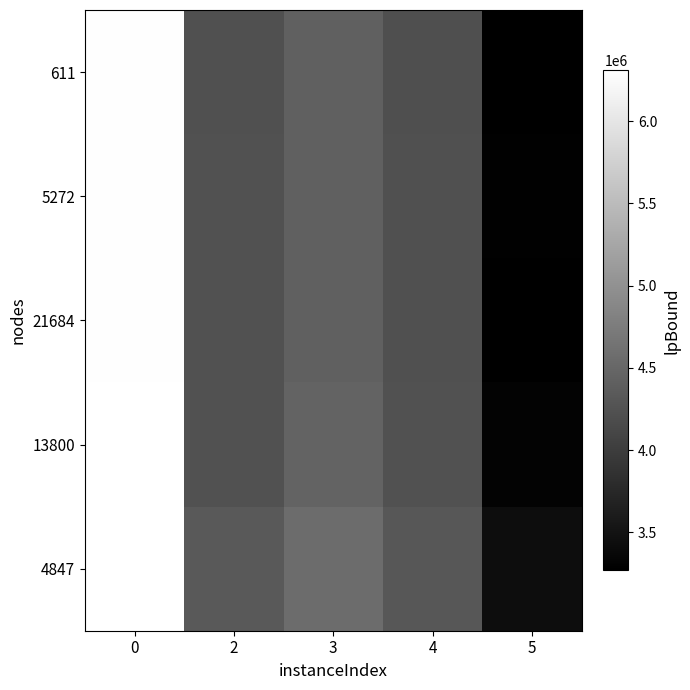

Which has a higher value, 5 or 3?

3